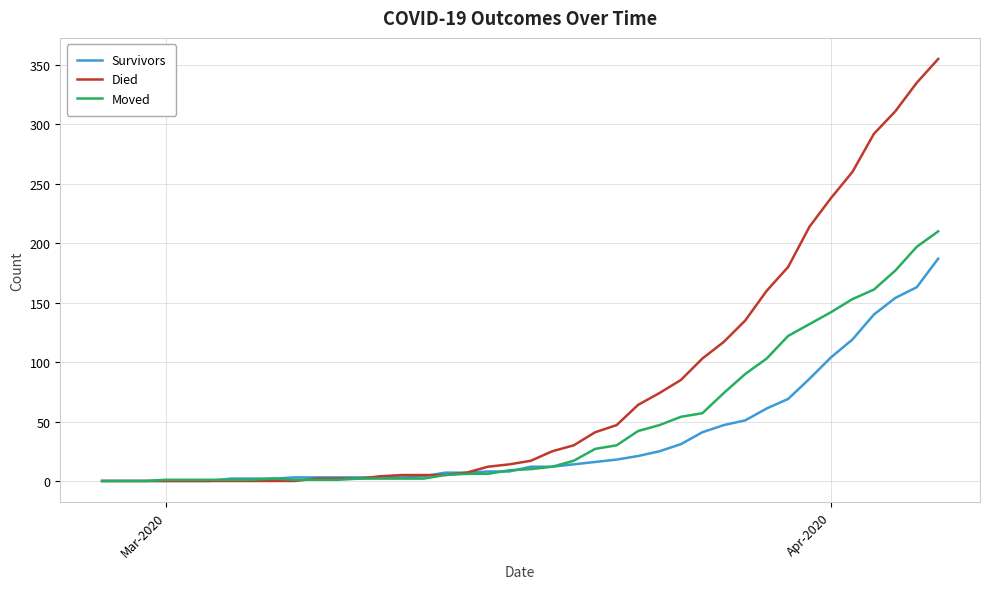

Which series has the widest spread of values?

Died